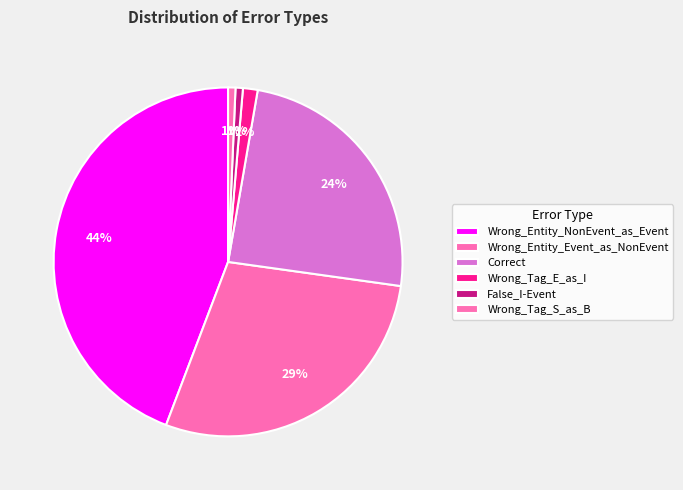

Which slice is the largest?

Wrong_Entity_NonEvent_as_Event